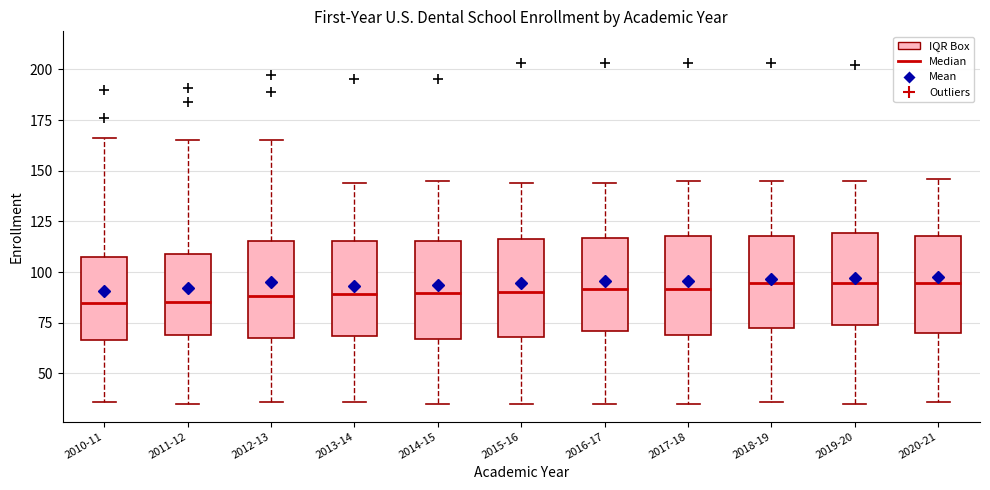

Where is the upper edge of the box for 2017-18 on the y-axis? The values are not printed on the chart, so give them approximately, as read against the axis.

120